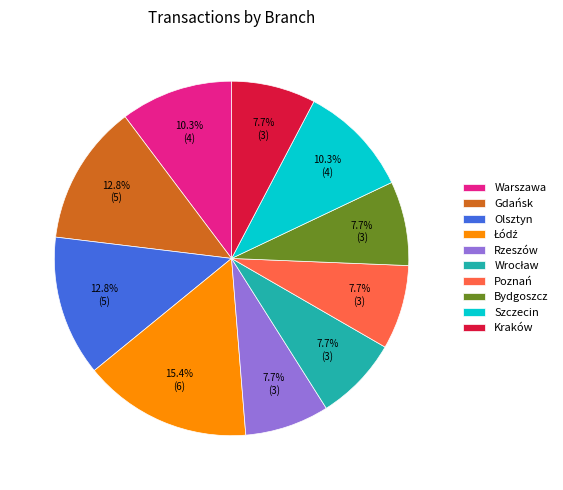

The Rzeszów slice represents 8% of the pie. True or false?

True